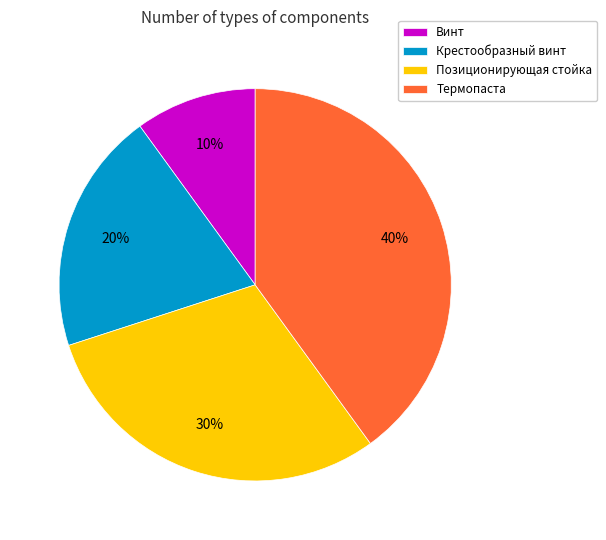

Which slice is the smallest?

Винт